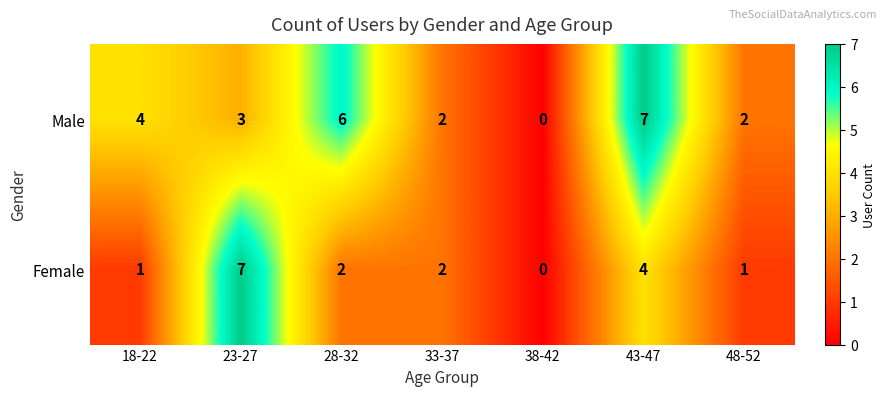

What is the average value of the Male series?

3